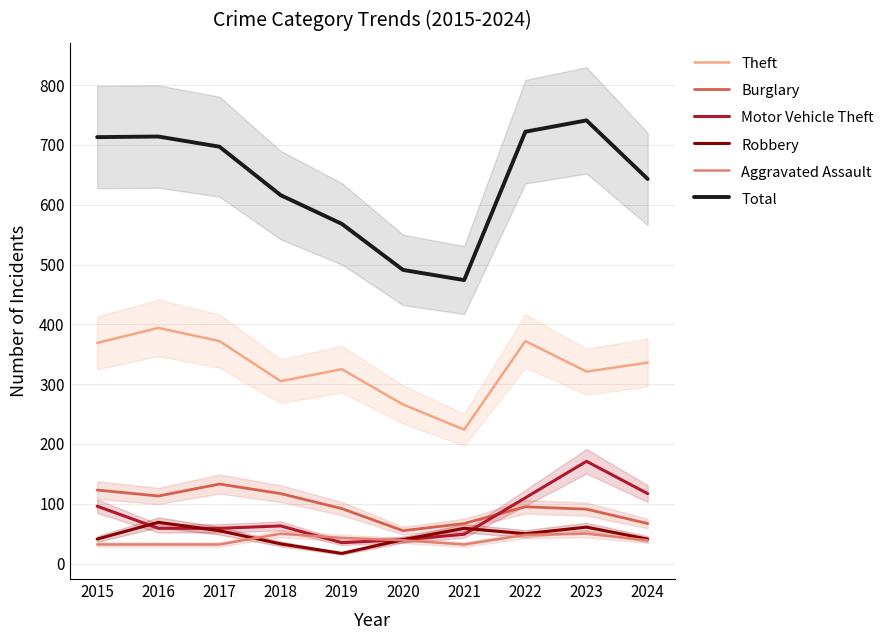

True or false: Motor Vehicle Theft and Total cross at least once.

False